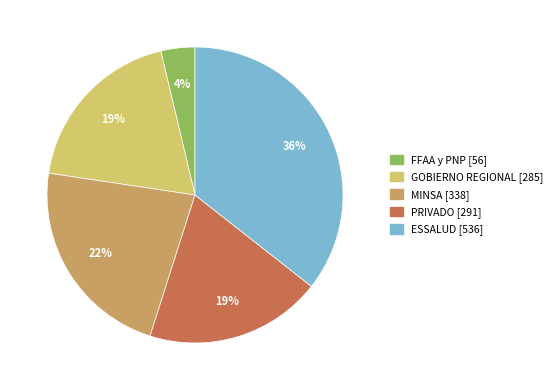

To the nearest percent, what is the combined percentage of MINSA and ESSALUD?

58%